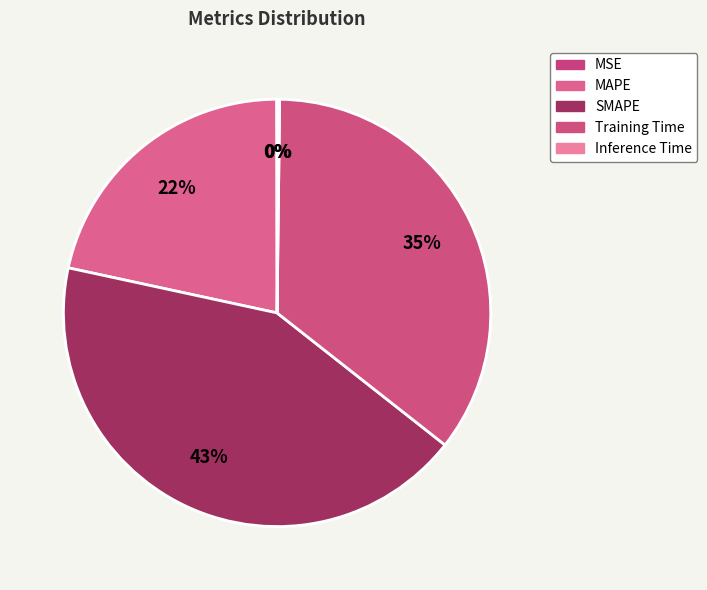

What is the largest slice in the pie chart?

SMAPE